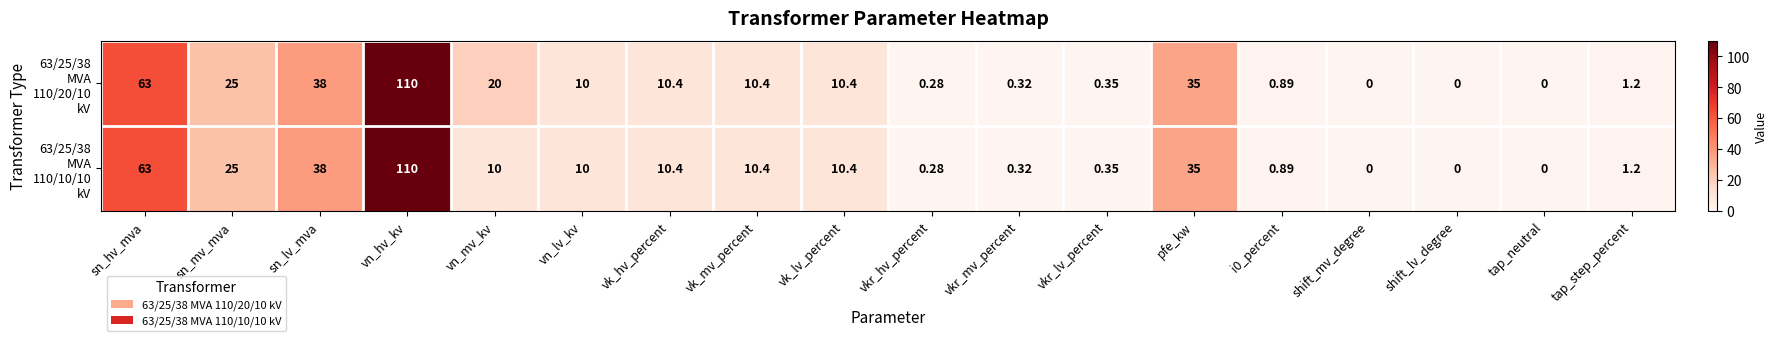

Which label corresponds to the largest value in the chart?

vn_hv_kv